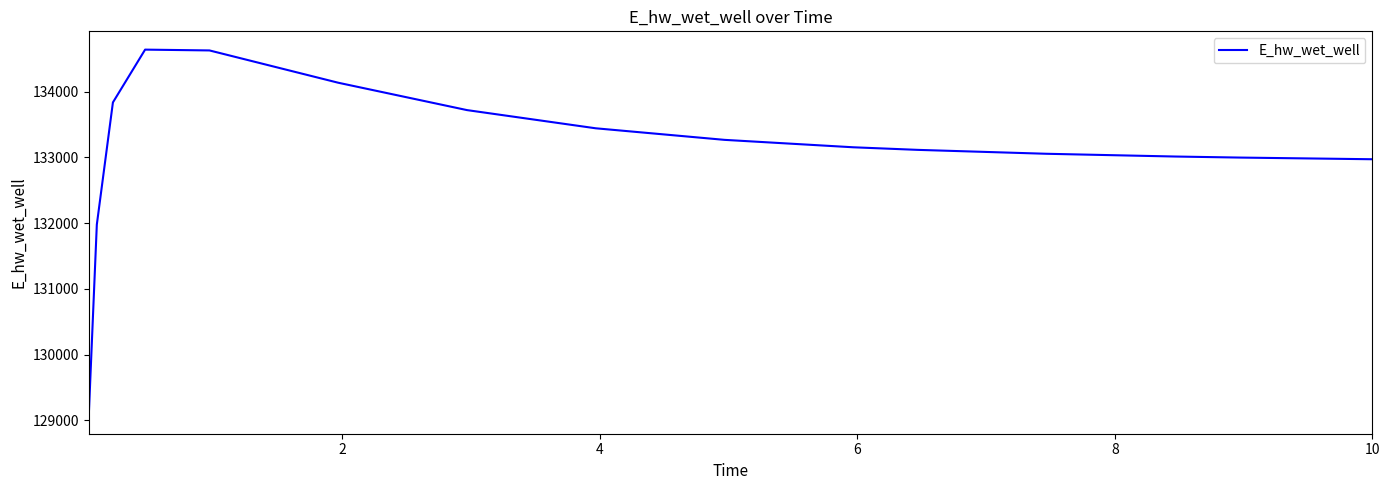

How many categories are shown in the chart?

16